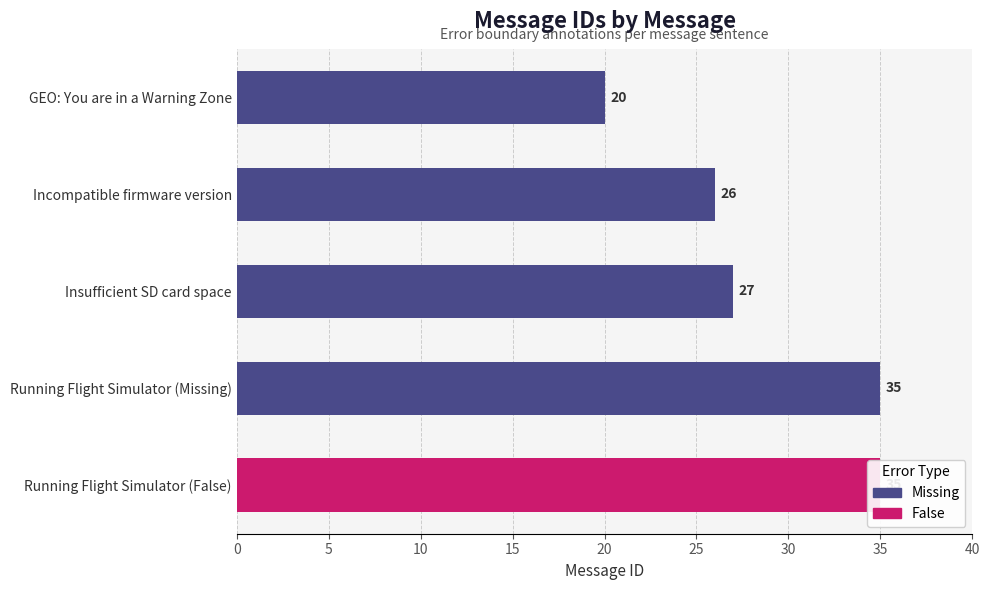

Are the bars horizontal?

Yes